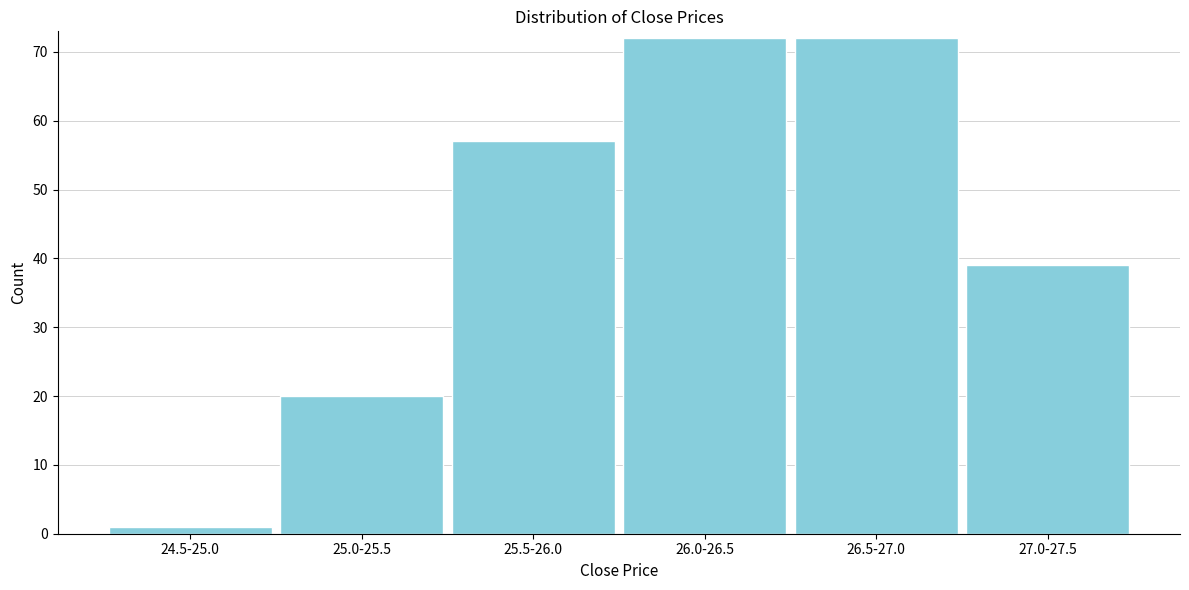

Reading left to right, list all the values displayed in this chart.

1	20	57	72	72	39